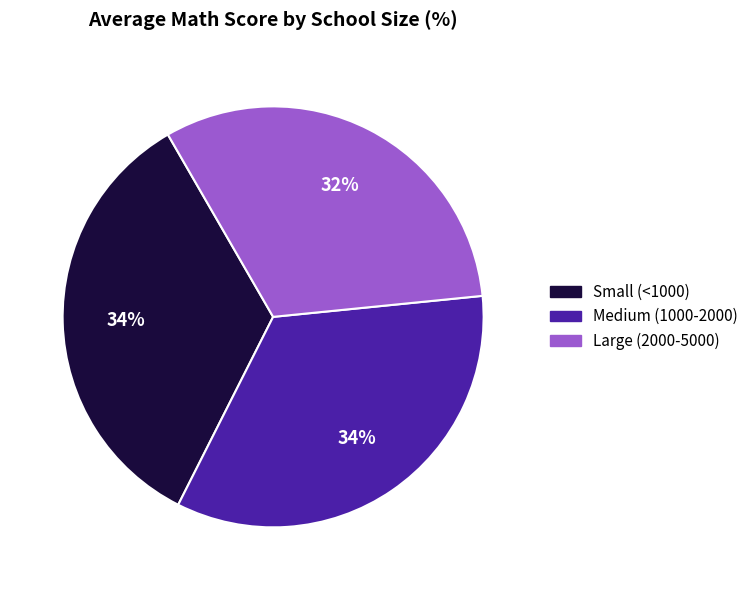

To the nearest percent, what is the average slice percentage?

33%